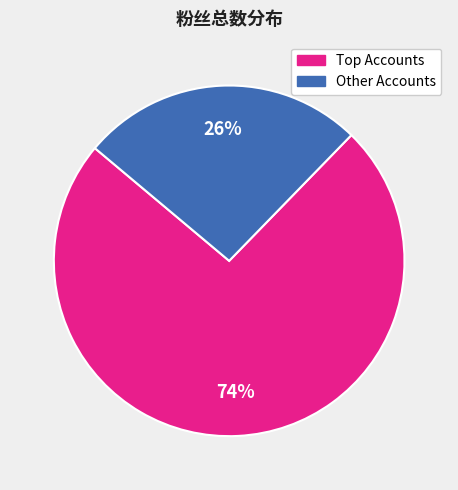

Does any single category account for the majority?

Yes